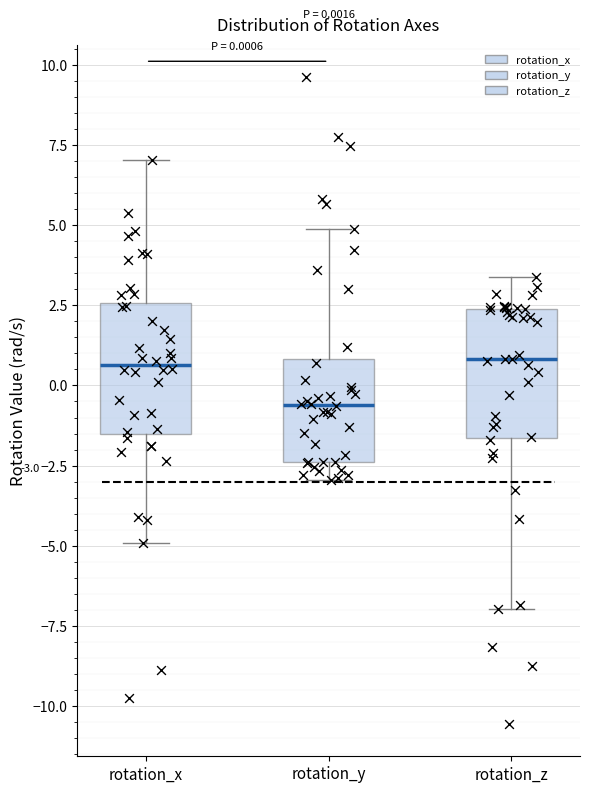

Which box's median line is the lowest?

rotation_y